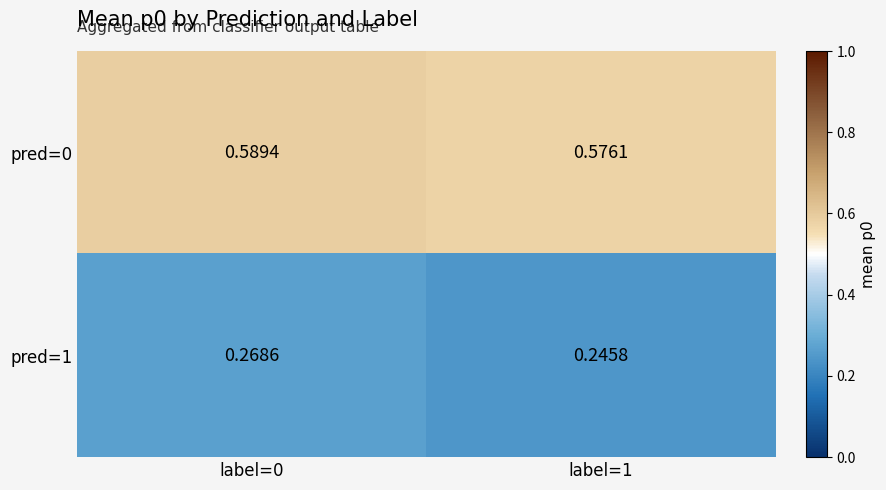

Is the value of pred=1 at label=1 greater than the value of pred=0 at label=0?

No